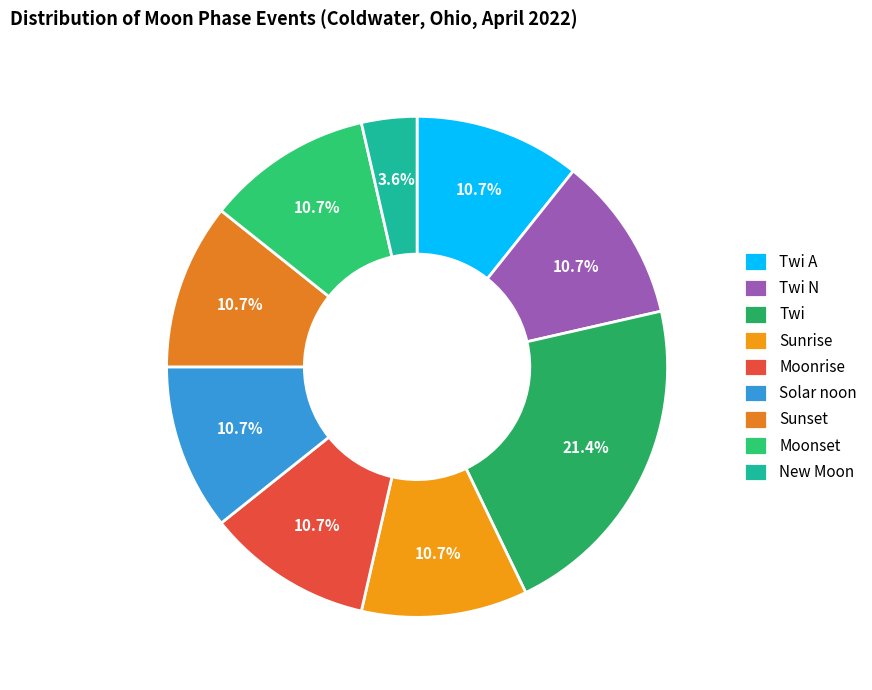

Is there any slice that represents more than half of the pie?

No